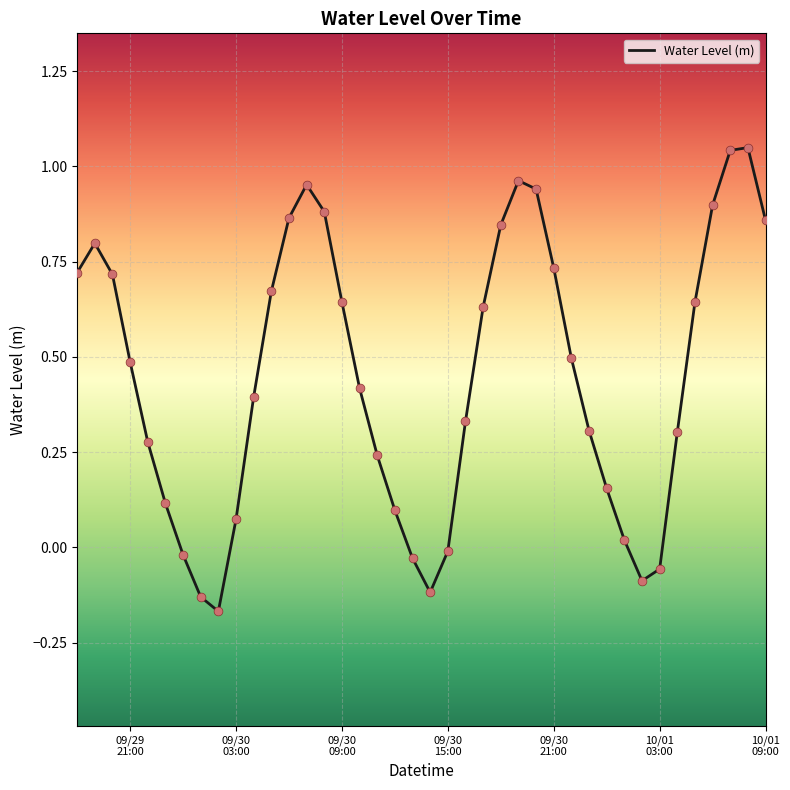

What is the difference between the maximum and minimum values?

1.2